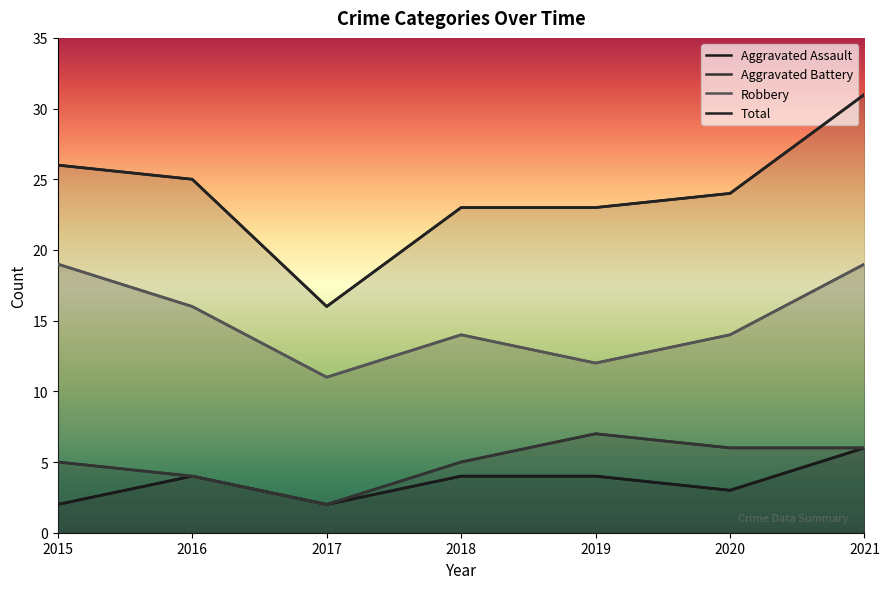

Reading left to right, list all the values displayed in this chart.

Aggravated Assault: 2015=2	2016=4	2017=2	2018=4	2019=4	2020=3	2021=6
Aggravated Battery: 2015=5	2016=4	2017=2	2018=5	2019=7	2020=6	2021=6
Robbery: 2015=19	2016=16	2017=11	2018=14	2019=12	2020=14	2021=19
Total: 2015=26	2016=25	2017=16	2018=23	2019=23	2020=24	2021=31